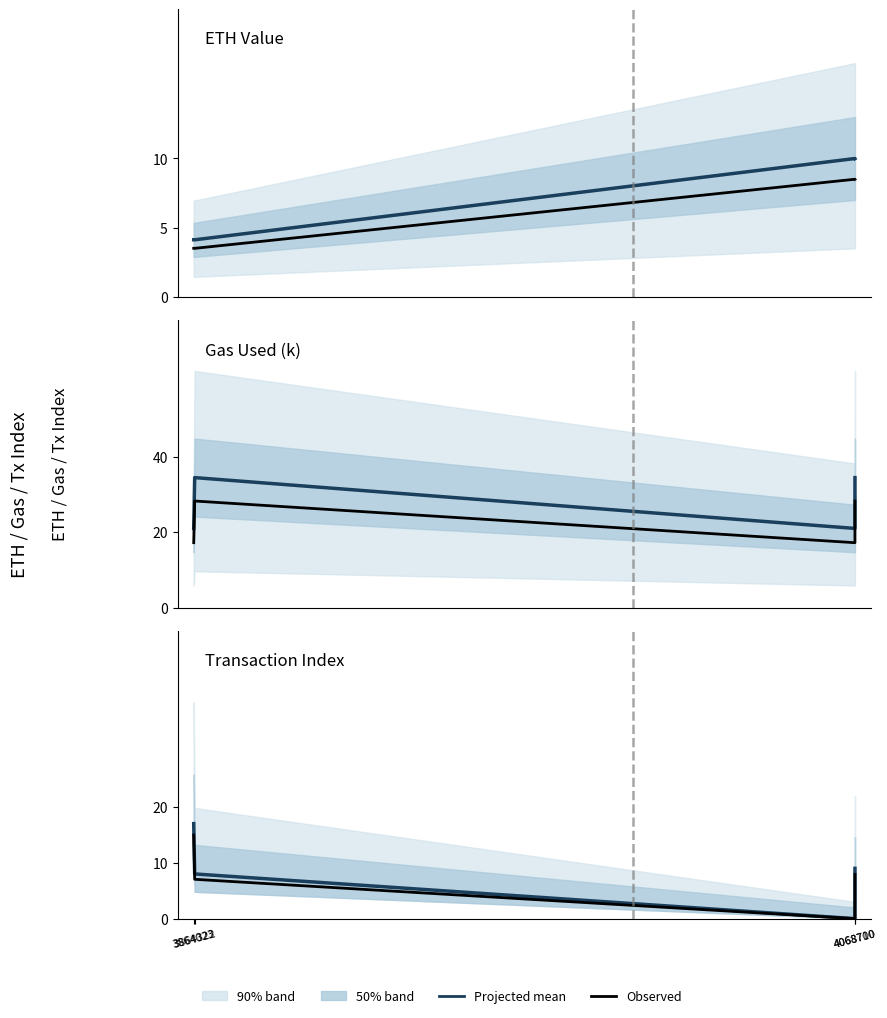

What is the difference between the maximum and minimum values in the Tx Index (observed) series?

15.0